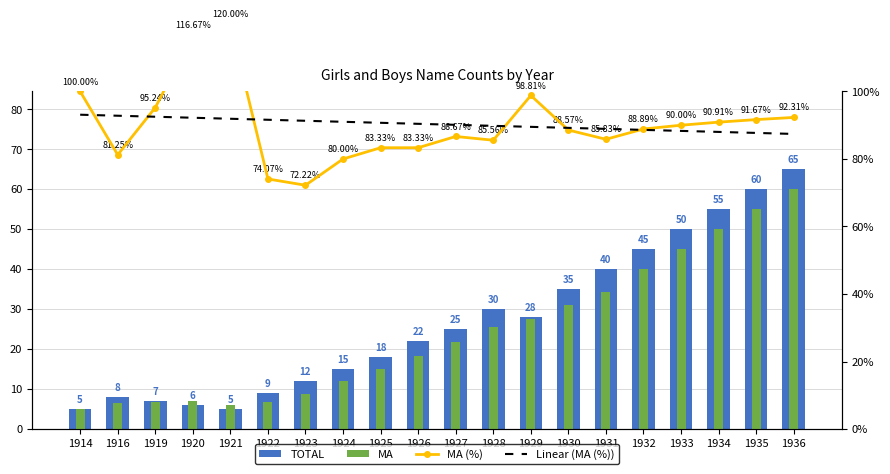

What are all the series names shown in the legend?

TOTAL, MA, MA (%), Linear (MA (%))